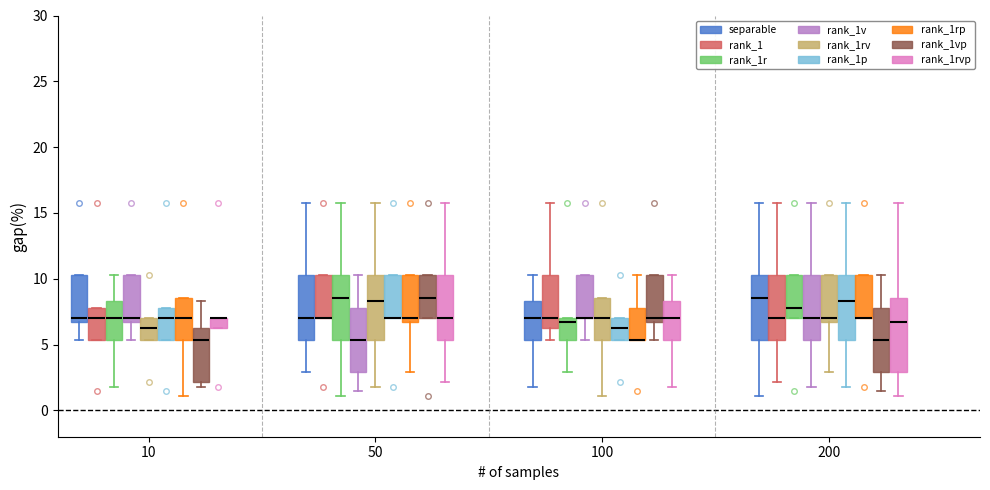

Where does the median line of the box for 10 (separable) sit on the y-axis? The values are not printed on the chart, so give them approximately, as read against the axis.

7.0